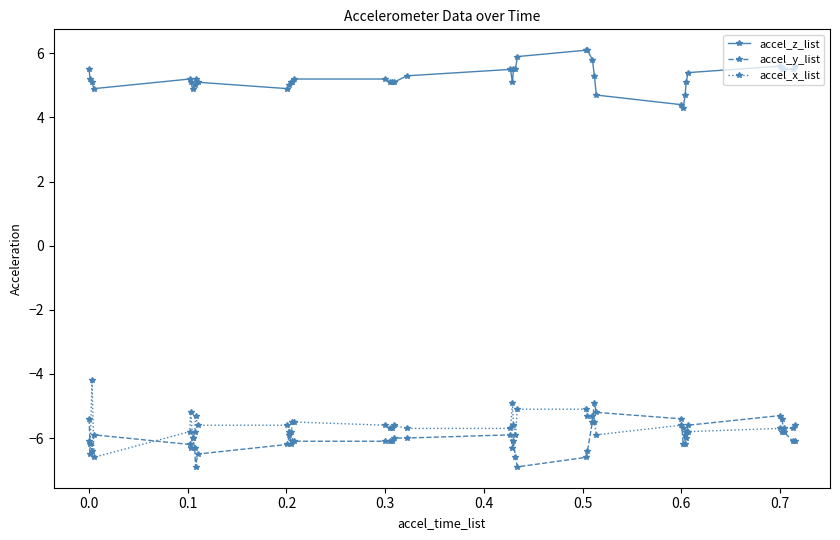

What is the smallest value displayed?

-6.9